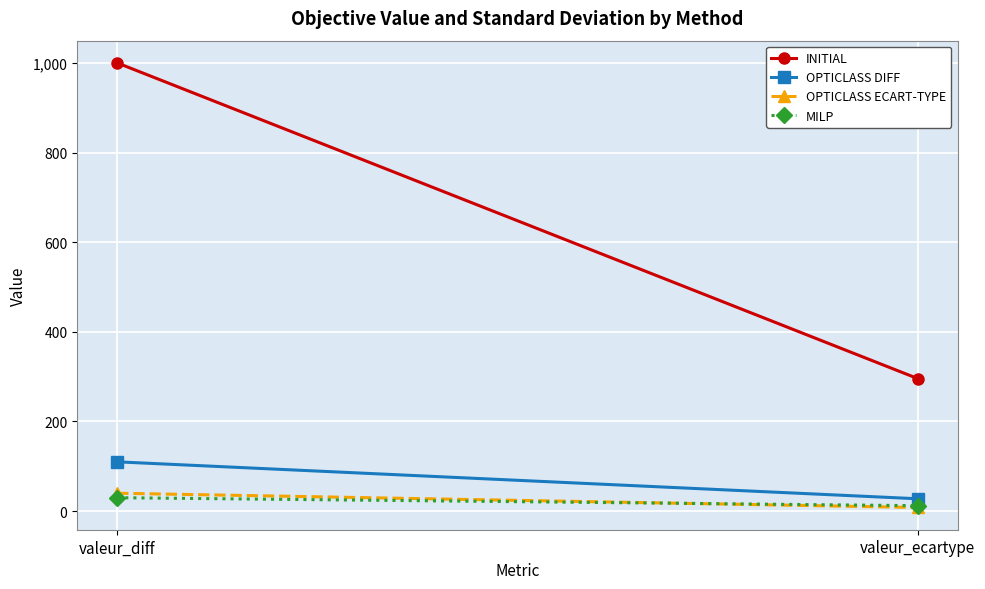

What is the label of the 2nd point from the right?

valeur_diff